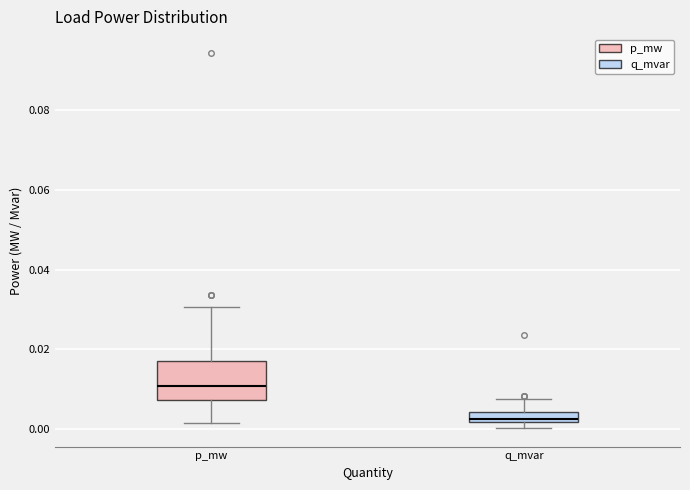

Which box has the highest median line?

p_mw